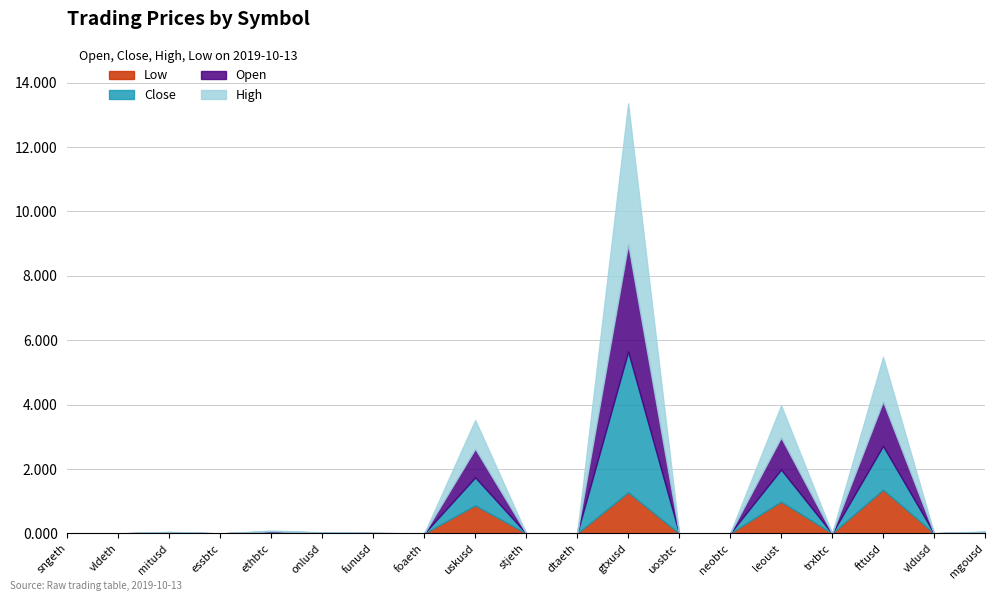

Count the number of data series in this chart.

4